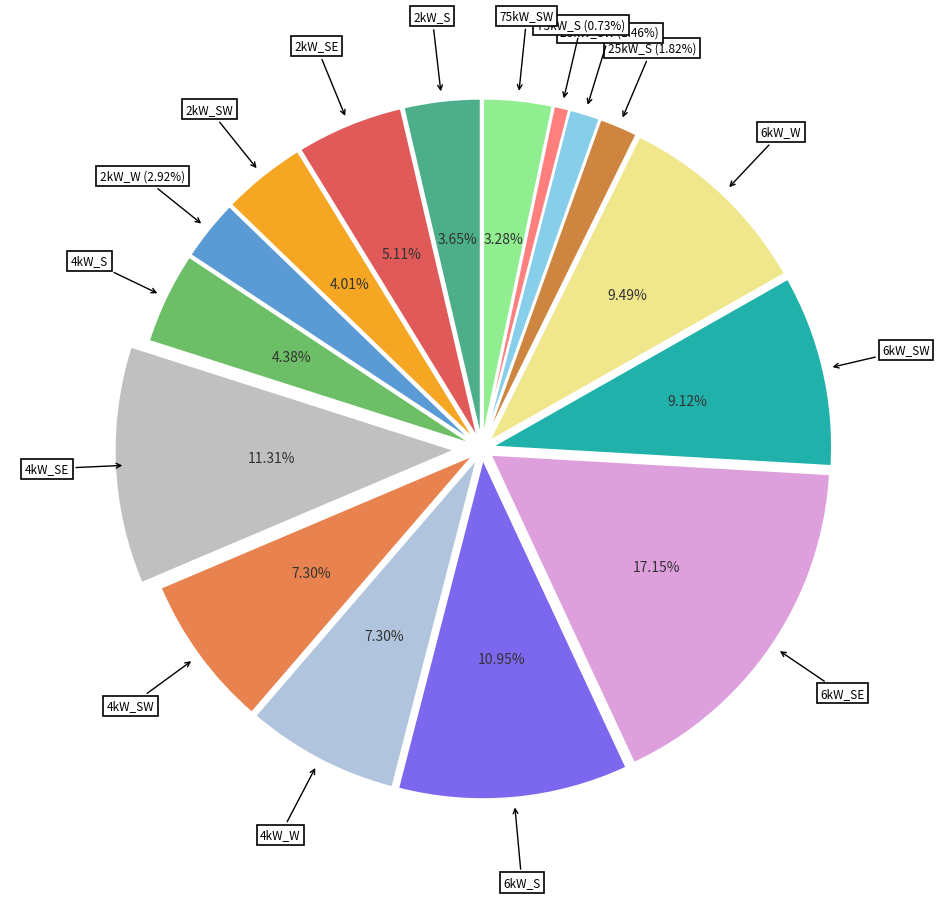

How many segments does this pie chart have?

16